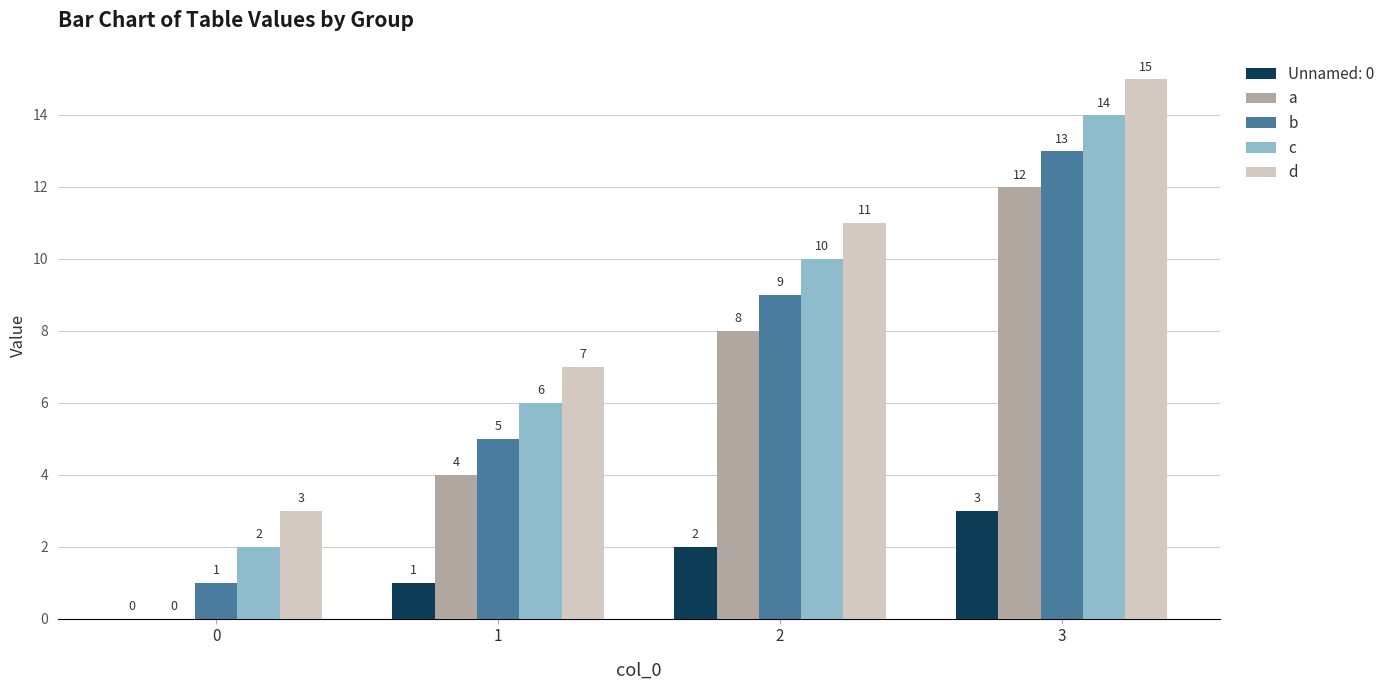

Are the bars grouped side by side (vs. stacked)?

Yes